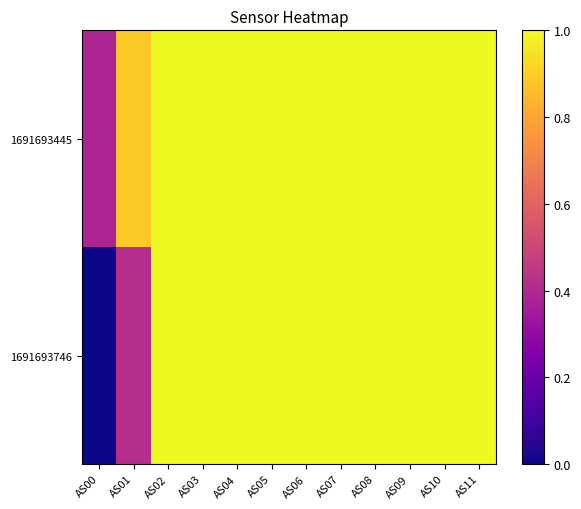

Which series has the largest total across all categories?

1691693445